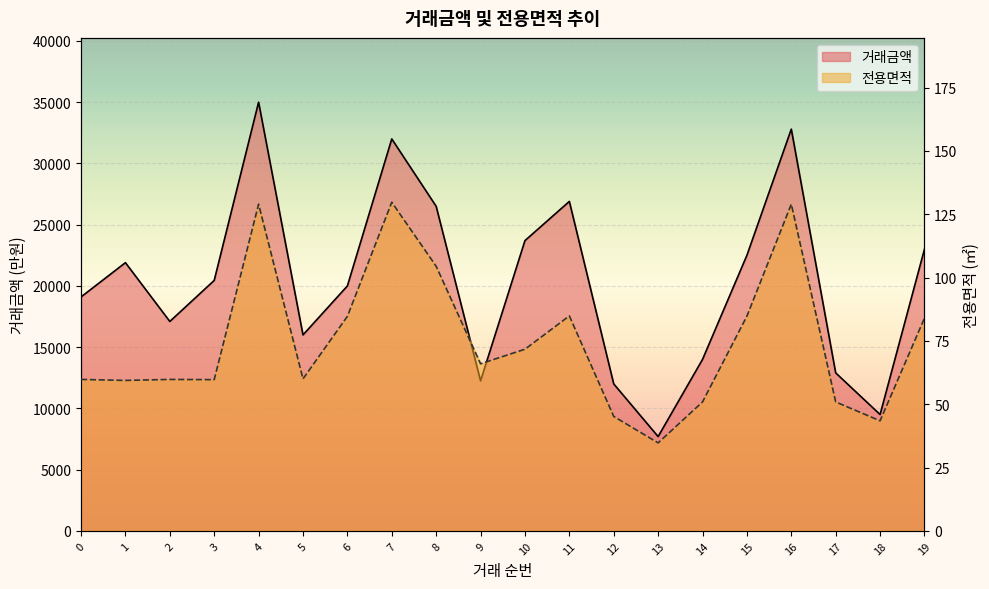

The 거래금액 series shows 7700.0 at 13. True or false?

True